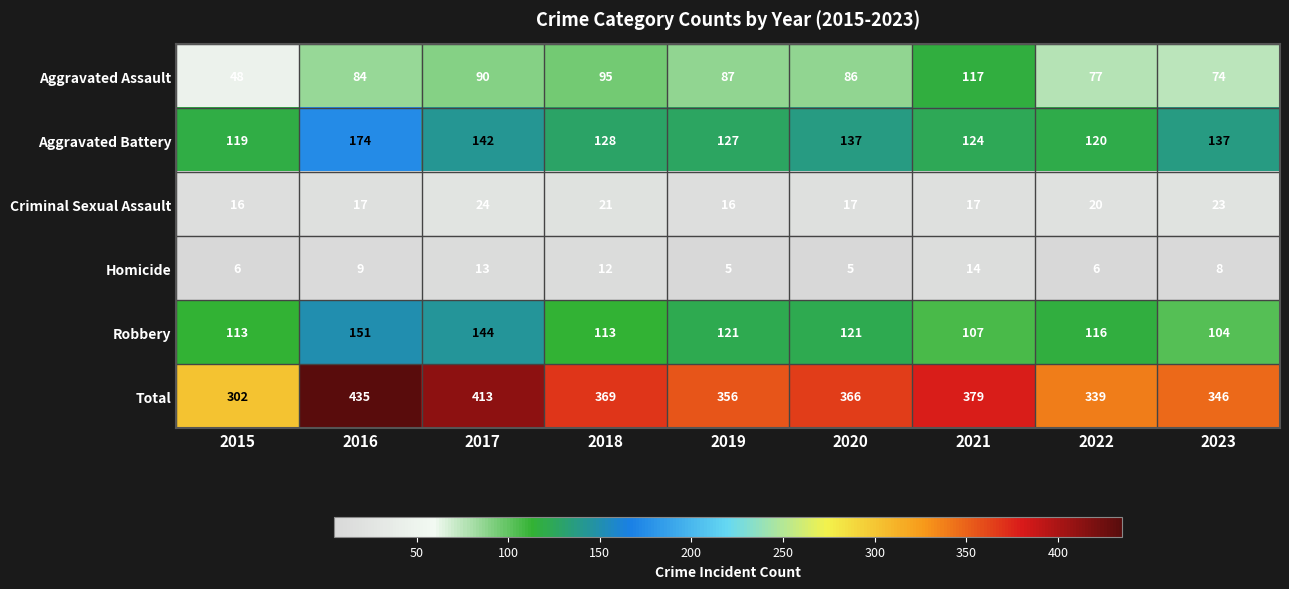

At which category is the sum across all series the highest?

2016